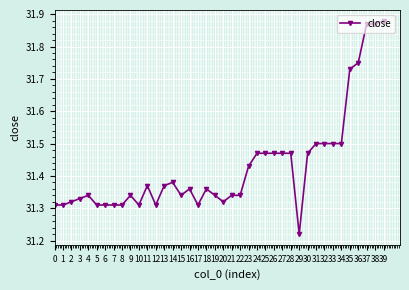

True or false: the data has more than 1 interior local peaks.

True